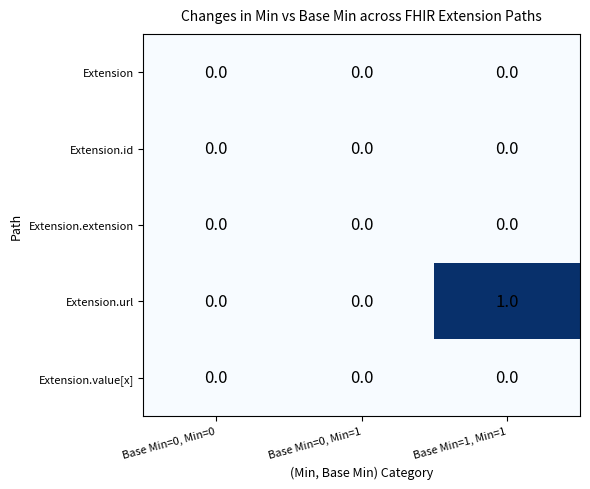

True or false: Extension.value[x] has a value of 0 at Base Min=0, Min=1.

True